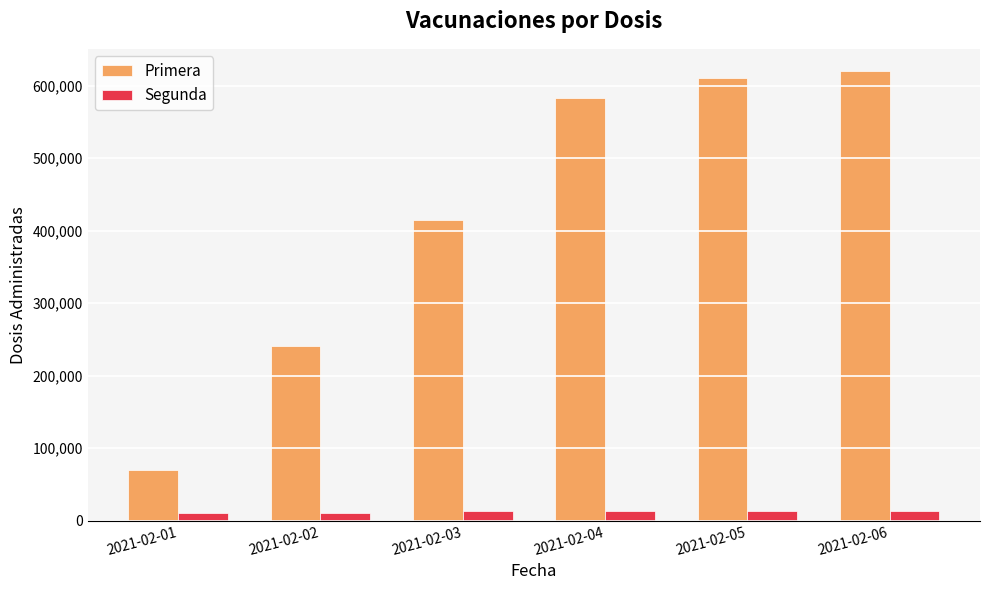

At 2021-02-03, list the series in order from largest to smallest.

Primera, Segunda